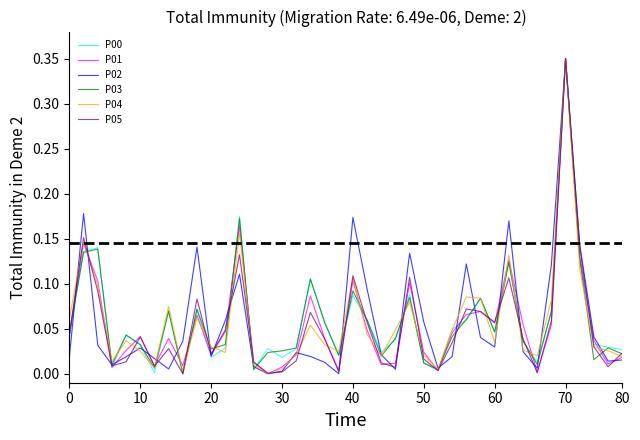

What are all the series names shown in the legend?

P00, P01, P02, P03, P04, P05